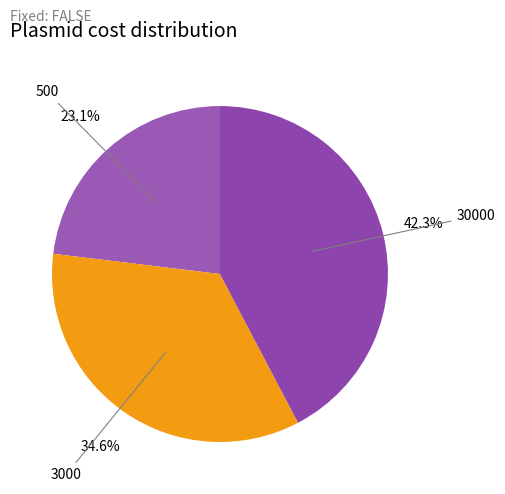

True or false: 30000 accounts for 42% of the total.

True